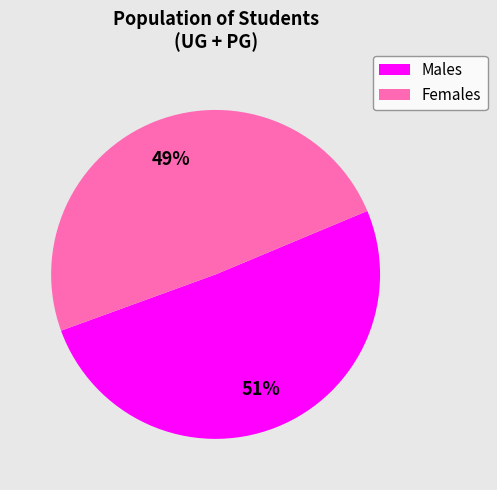

Rank the categories by value from lowest to highest.

Females, Males